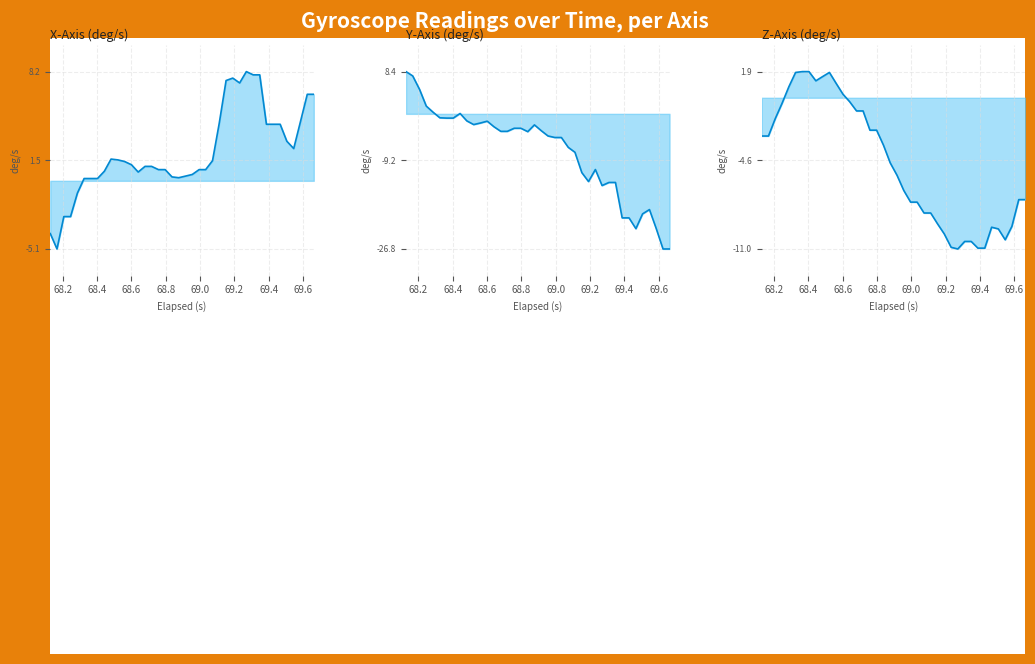

Which series ends up on top after the final intersection of Z-Axis (deg/s) line and Y-Axis (deg/s) line?

Z-Axis (deg/s) line